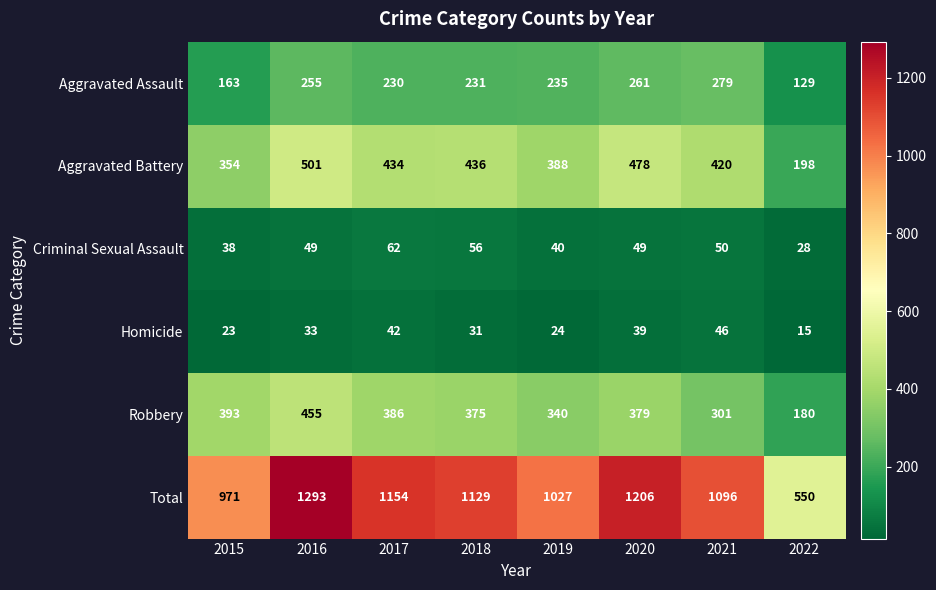

What value does the Total series have at 2018, to the nearest 100?

1100